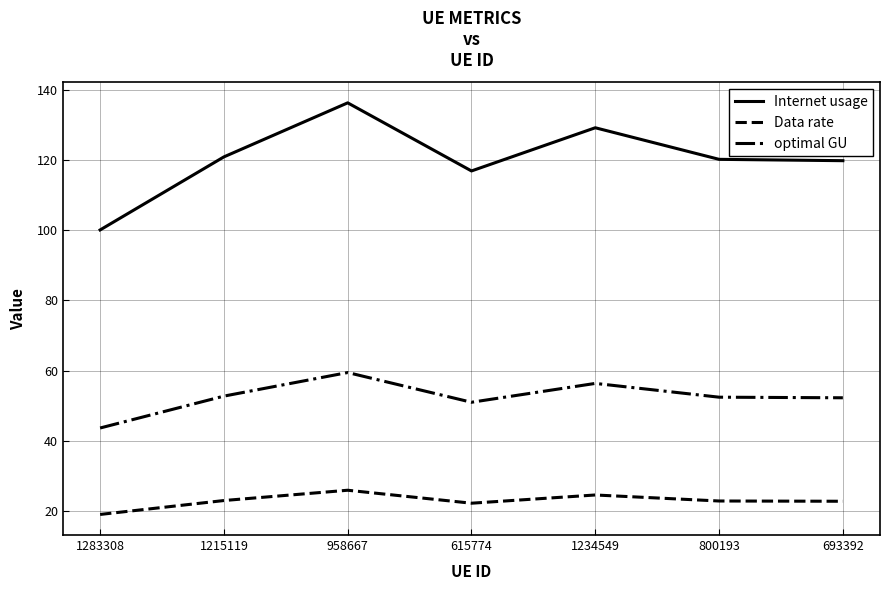

At which category is the sum across all series the highest?

958667